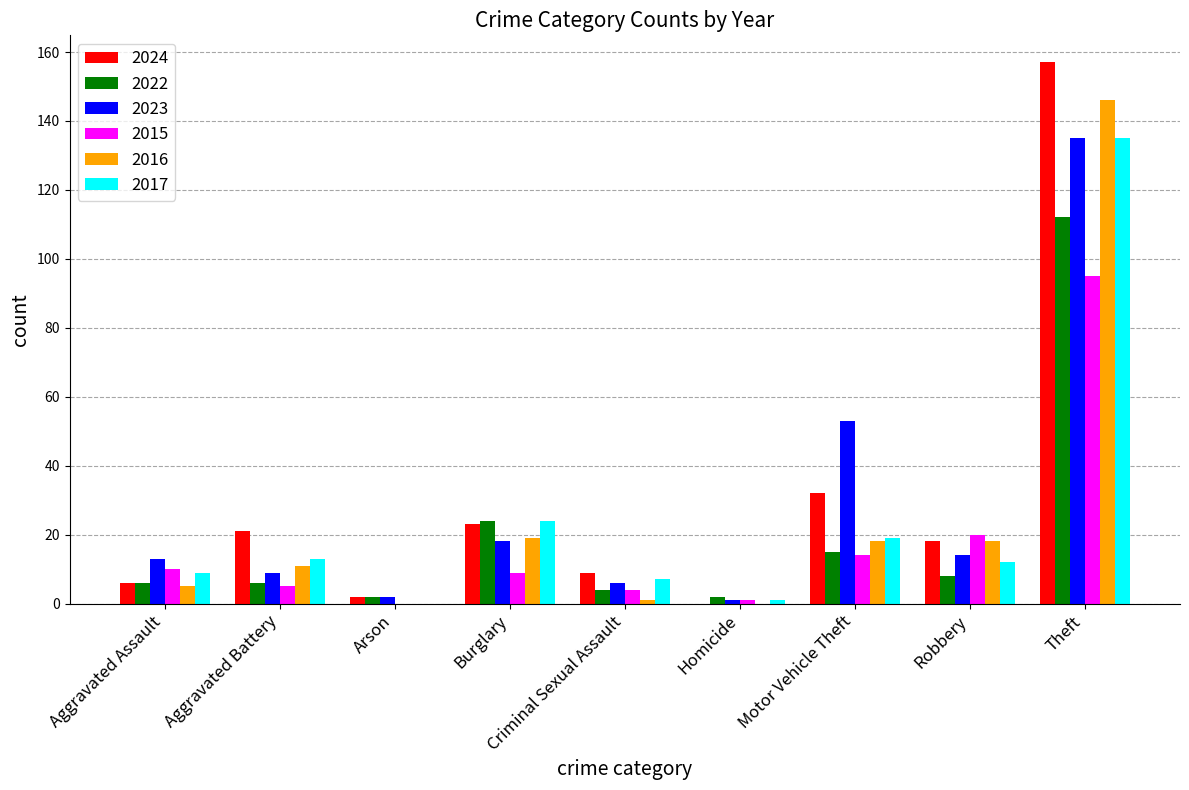

What is the maximum value shown in the chart?

157